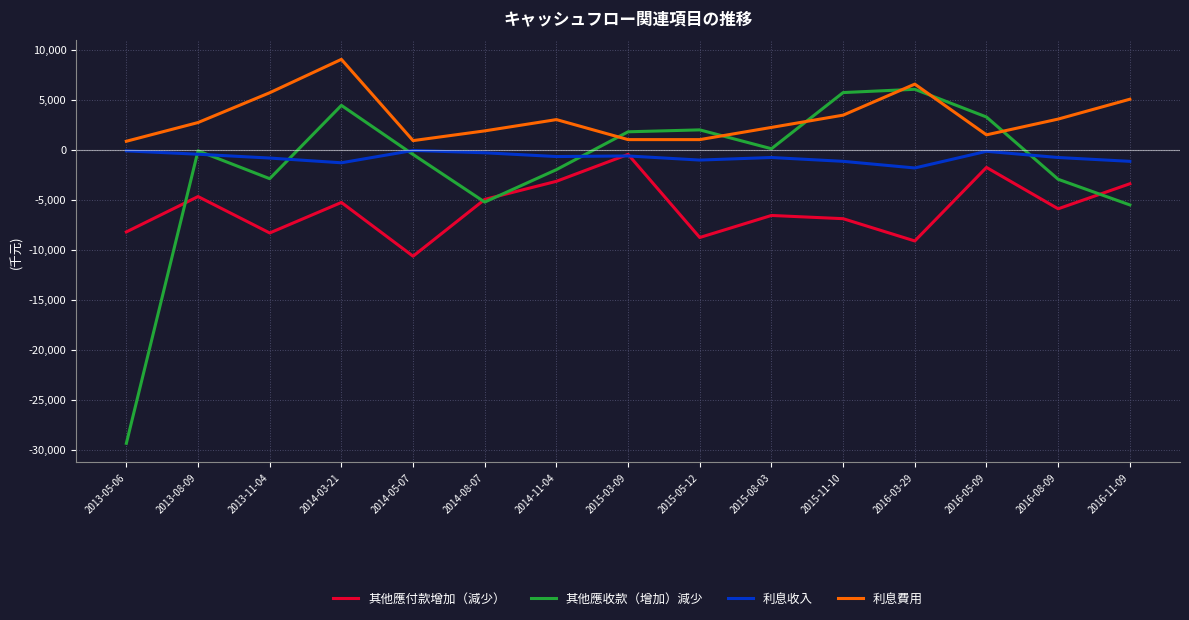

What is the greatest value displayed?

9055